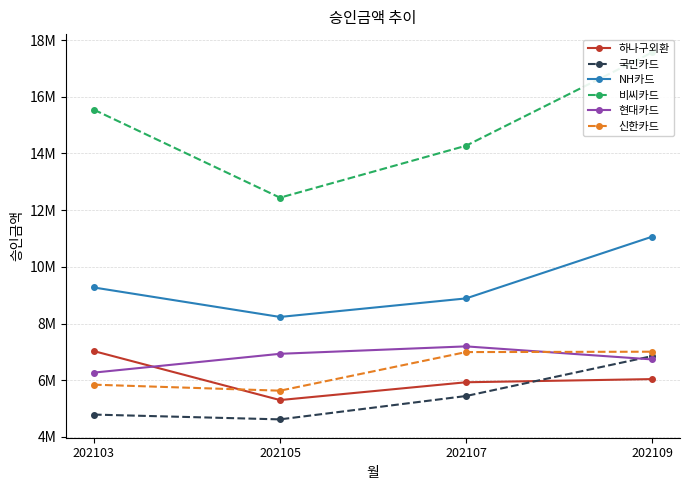

What is the value of the 현대카드 point at the 2nd from the left?

6934000